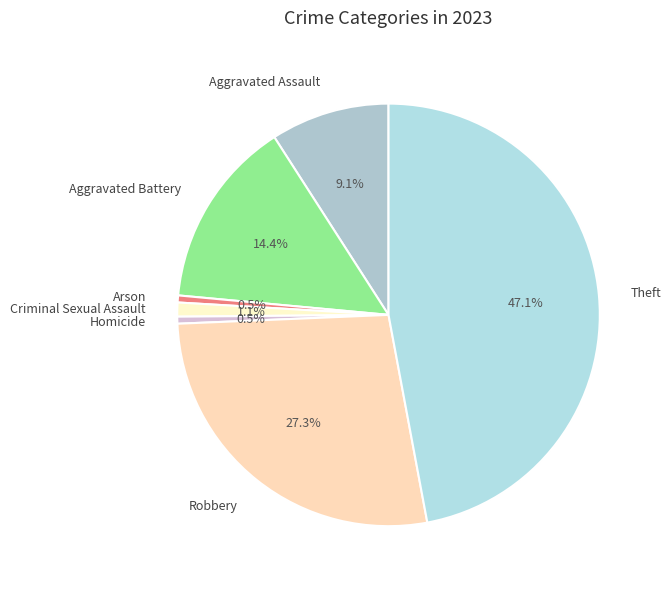

To the nearest percent, what is the difference between the Robbery and Aggravated Assault slice percentages?

18%